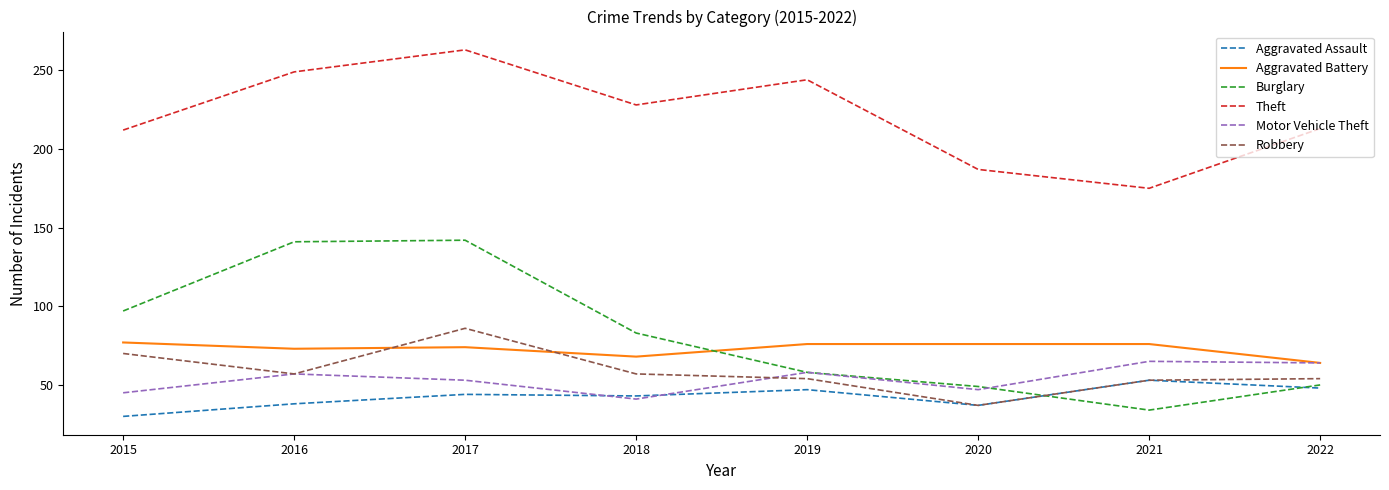

True or false: Theft and Aggravated Assault cross at least once.

False